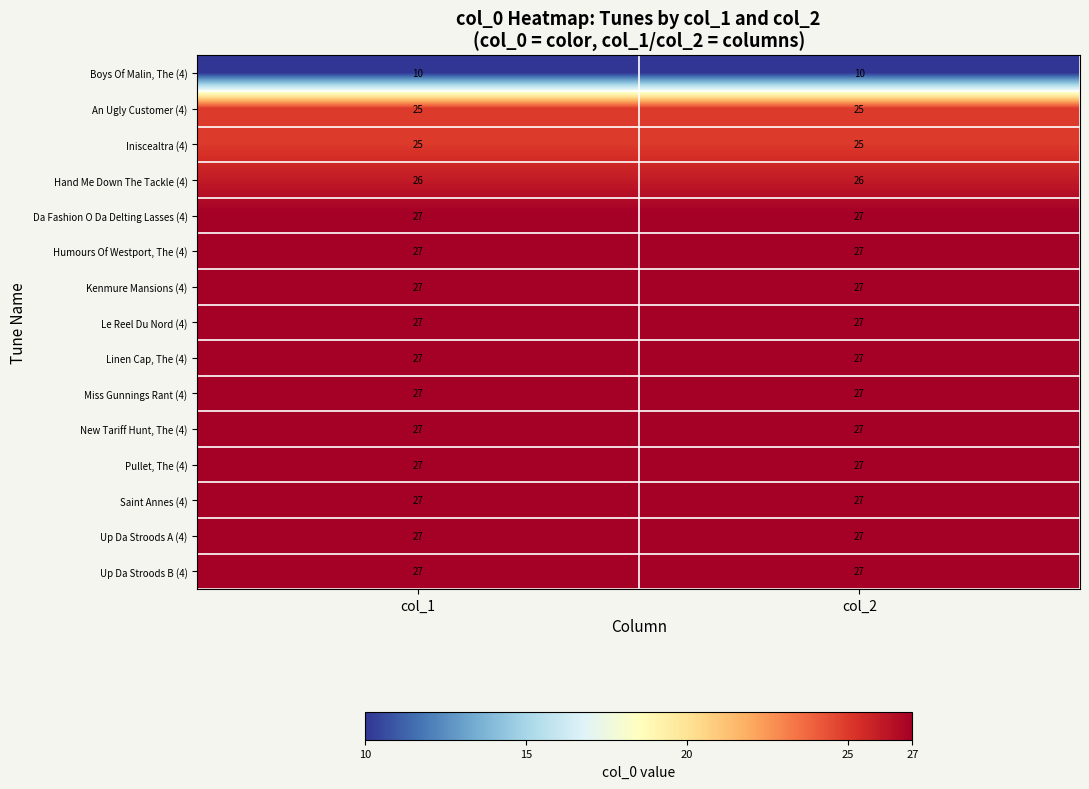

What is the difference between the highest and lowest values at col_1?

17